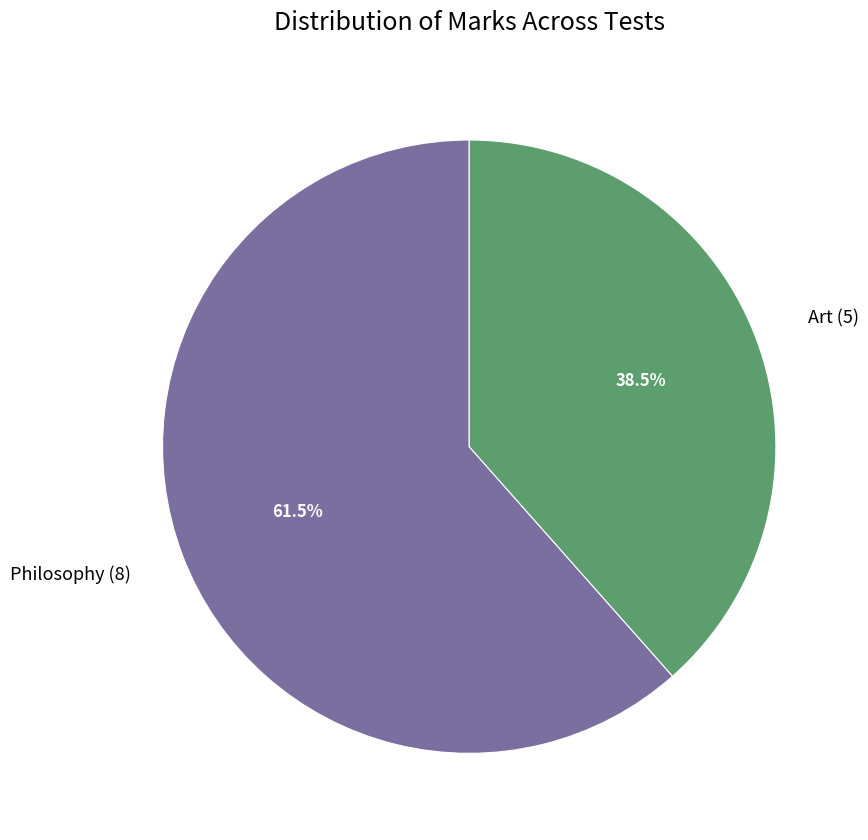

Does any single category account for the majority?

Yes